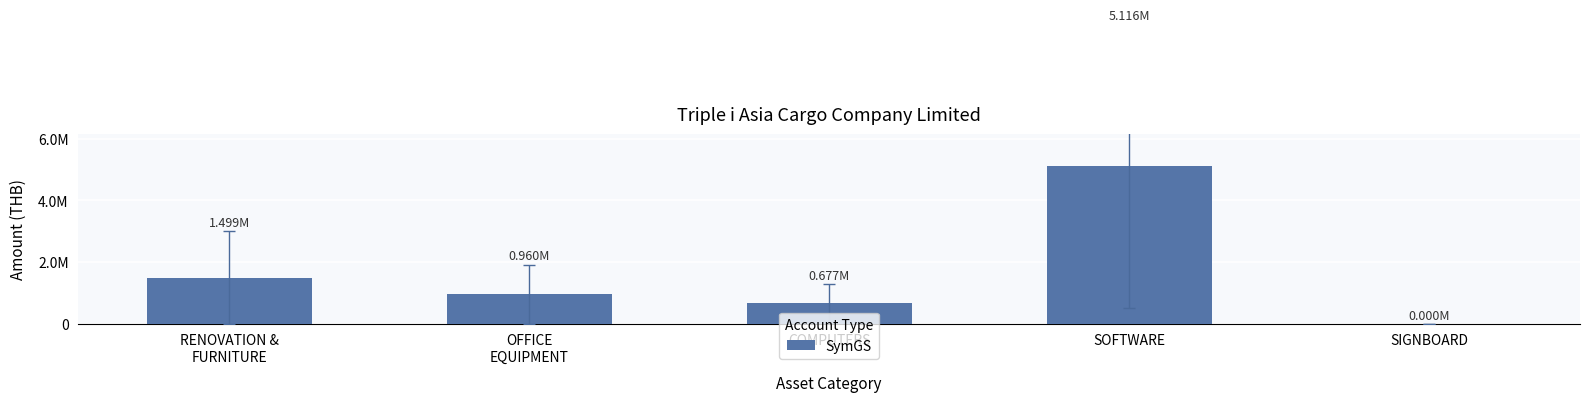

Where is the data nearest to the value 2557889?

RENOVATION &
FURNITURE